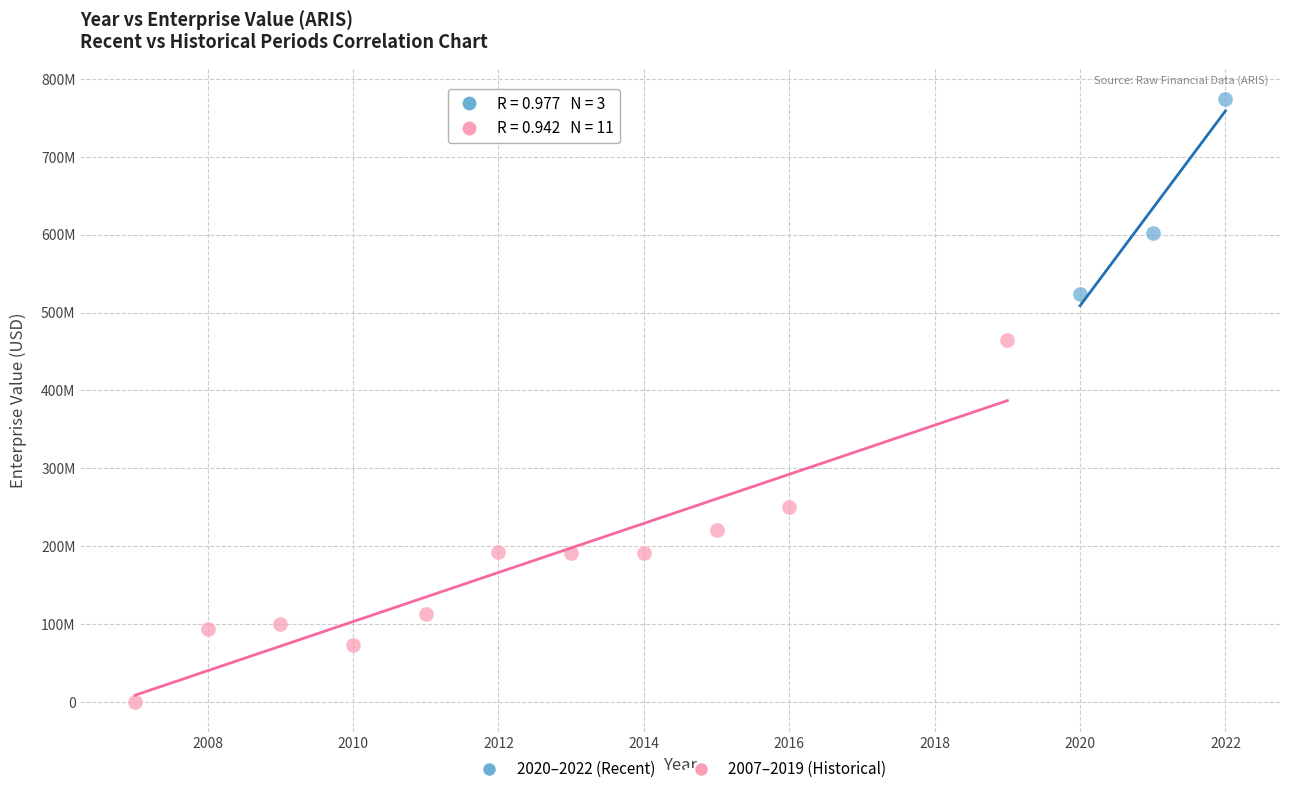

What are all the series names shown in the legend?

2020–2022 (Recent), 2007–2019 (Historical)